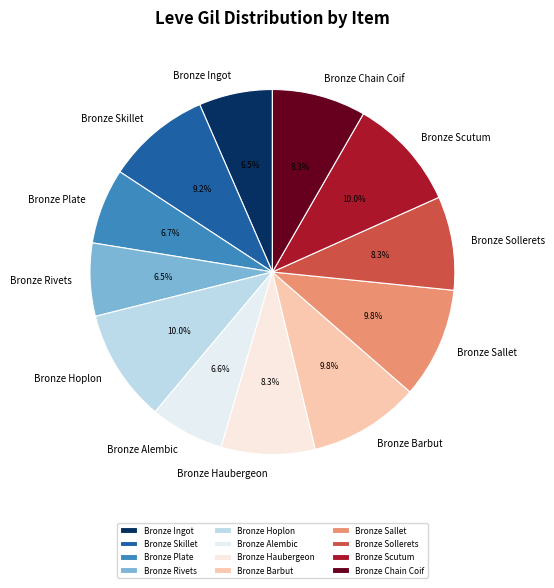

Is it true that Bronze Alembic is 20% of the pie?

False